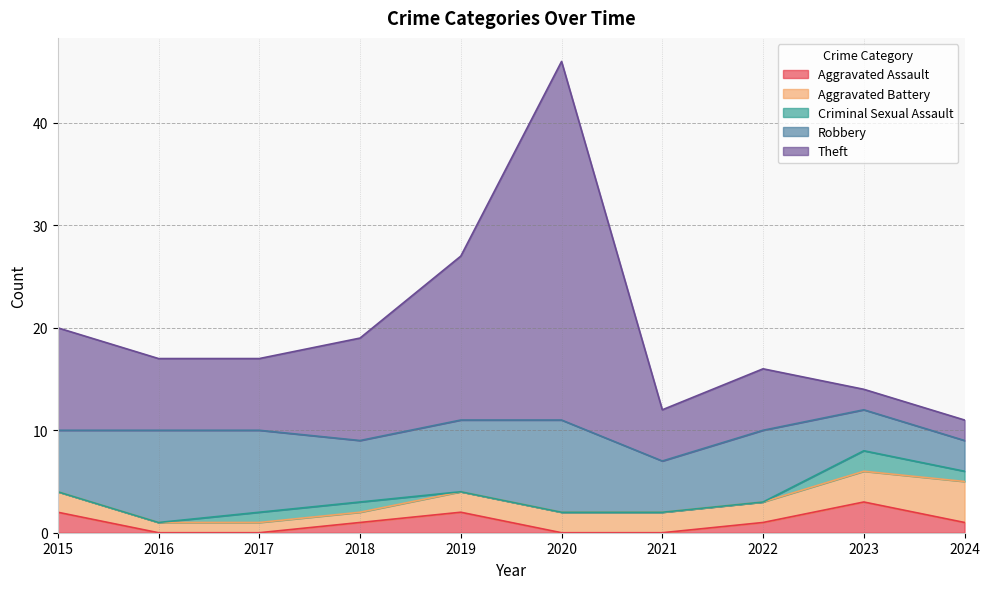

Reading left to right, extract all data points from this chart.

Aggravated Assault: 2015=2	2016=0	2017=0	2018=1	2019=2	2020=0	2021=0	2022=1	2023=3	2024=1
Aggravated Battery: 2015=2	2016=1	2017=1	2018=1	2019=2	2020=2	2021=2	2022=2	2023=3	2024=4
Criminal Sexual Assault: 2015=0	2016=0	2017=1	2018=1	2019=0	2020=0	2021=0	2022=0	2023=2	2024=1
Robbery: 2015=6	2016=9	2017=8	2018=6	2019=7	2020=9	2021=5	2022=7	2023=4	2024=3
Theft: 2015=10	2016=7	2017=7	2018=10	2019=16	2020=35	2021=5	2022=6	2023=2	2024=2